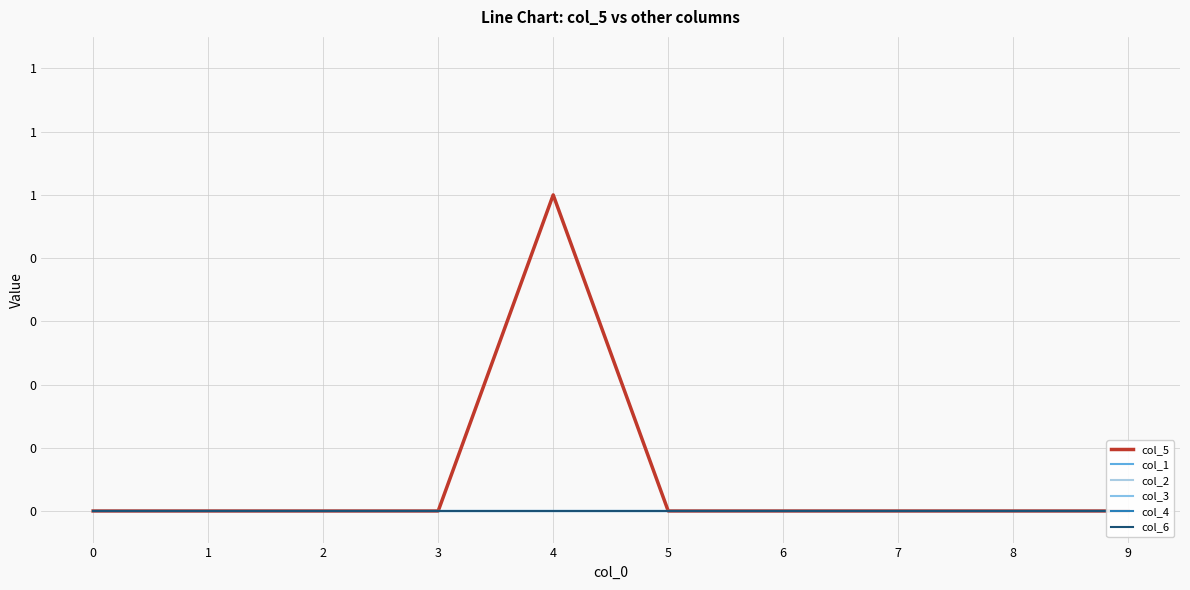

True or false: col_5 and col_1 intersect in this chart.

False